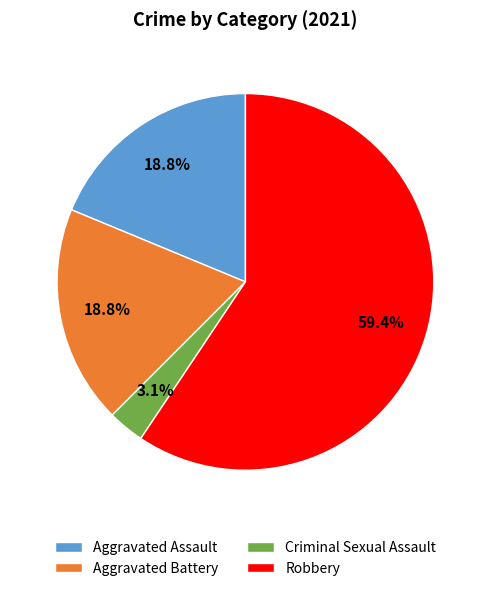

Which has a higher value, Criminal Sexual Assault or Aggravated Assault?

Aggravated Assault